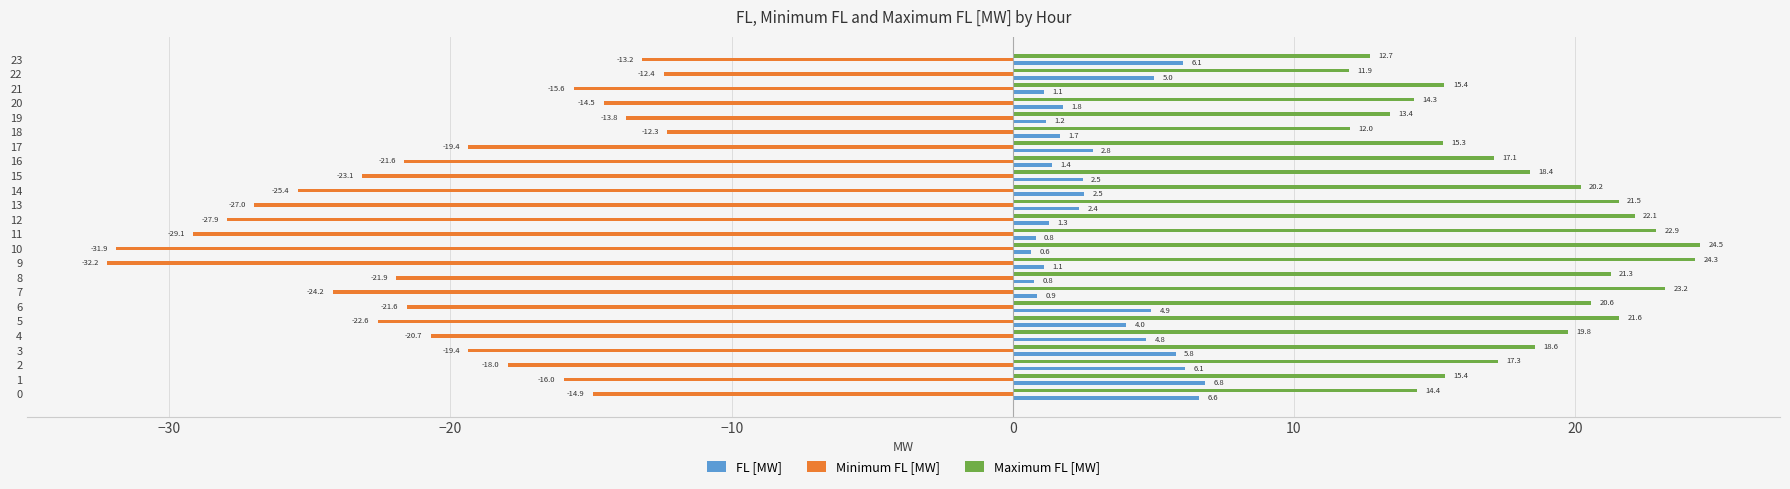

What value does the FL [MW] series have at 10?

0.6